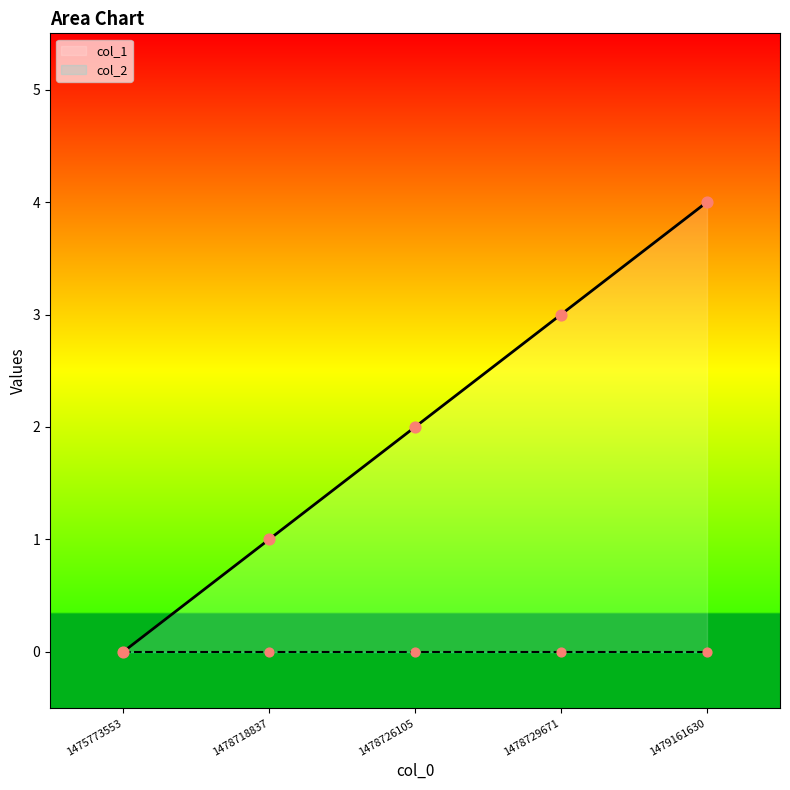

Approximately how many times larger is the value at 1478729671 compared to 1479161630?

0.8